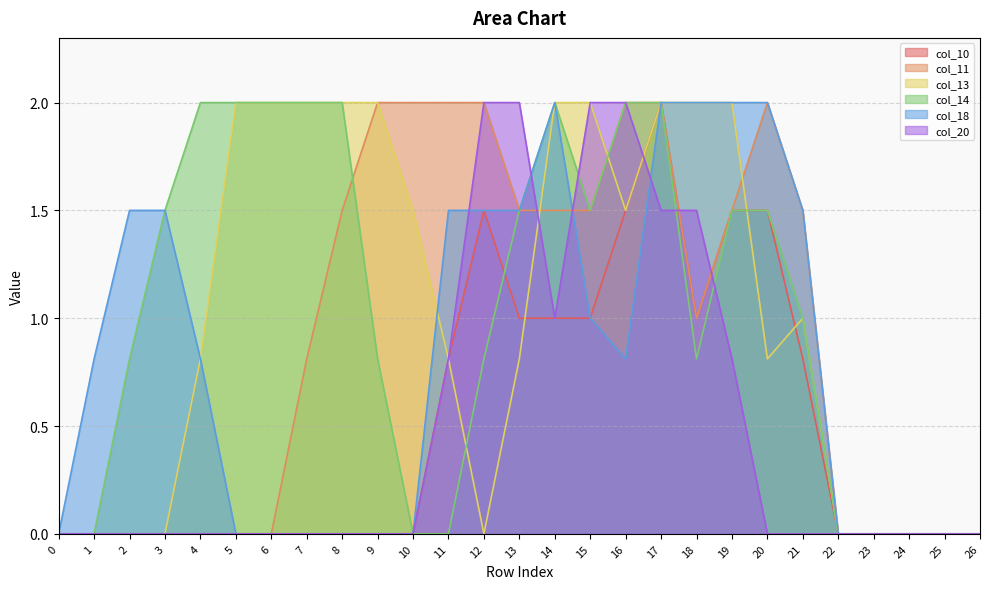

At which category is the sum across all series the highest?

17